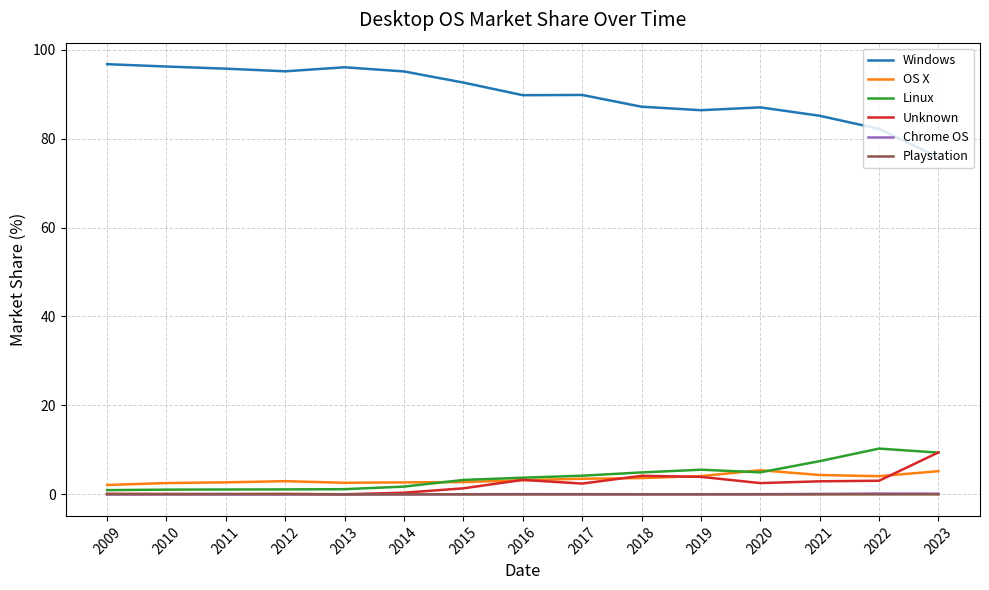

Is this an area chart (filled region under the line)?

No